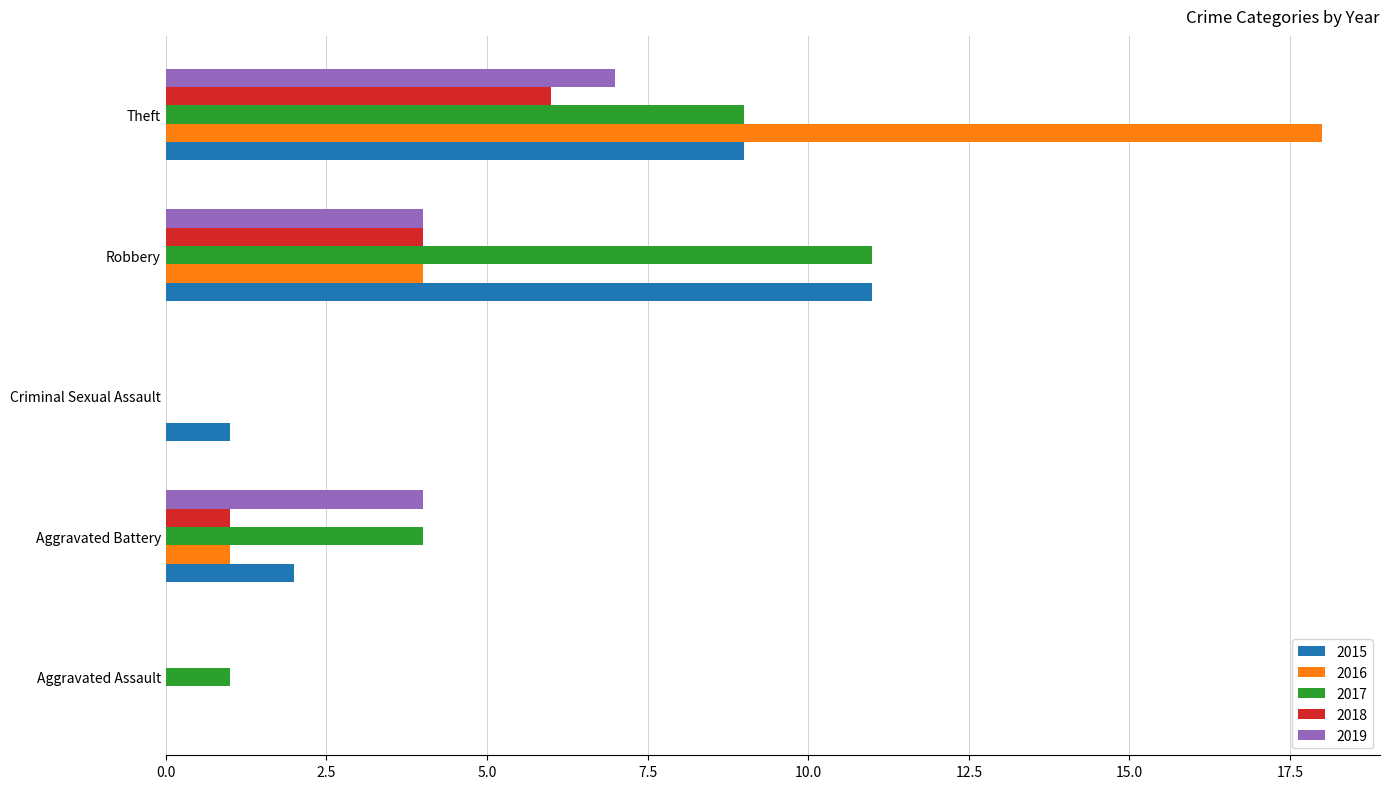

The 2017 series shows 4 at Aggravated Battery. True or false?

True